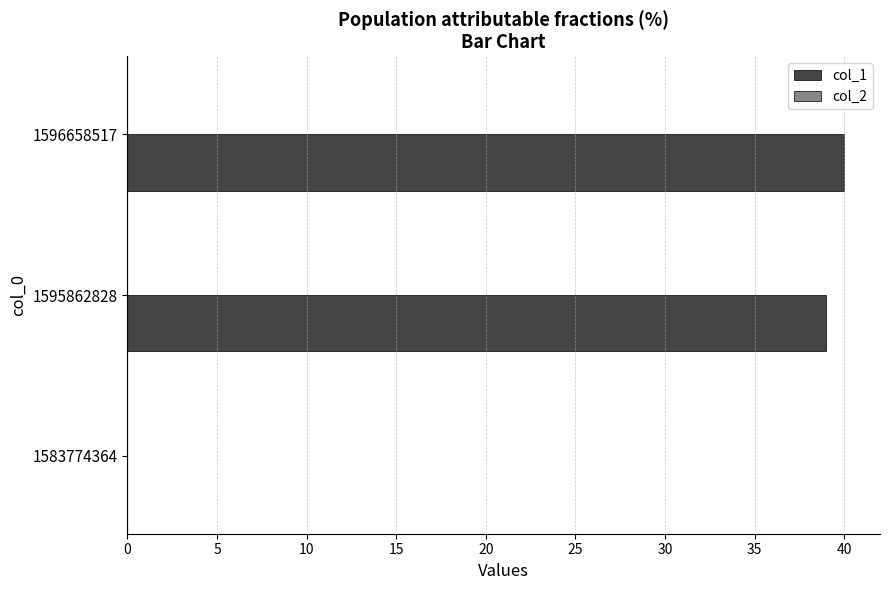

Are the bars grouped side by side (vs. stacked)?

No